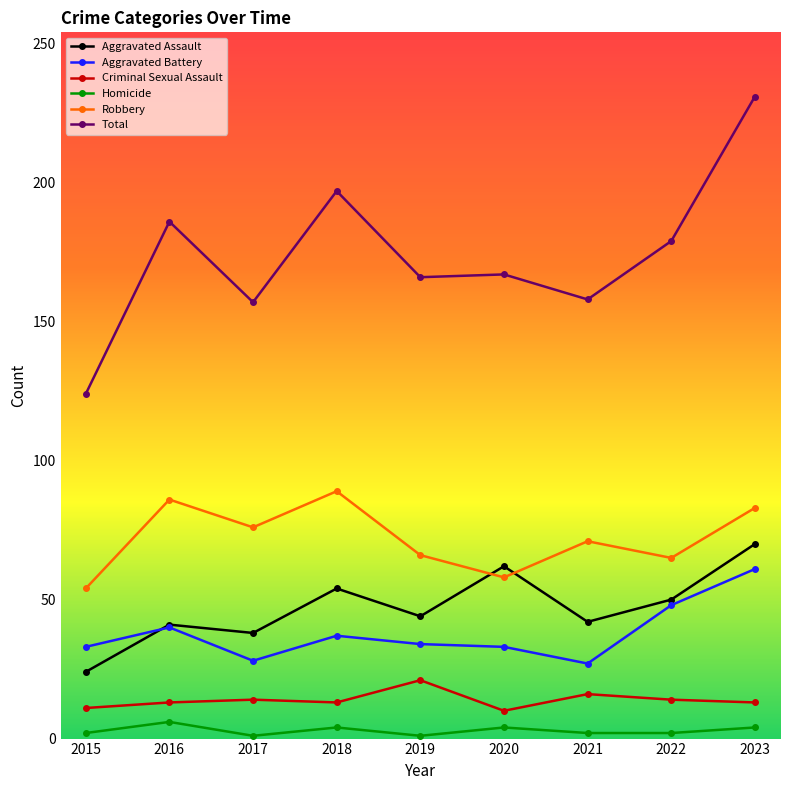

What is the value of the Criminal Sexual Assault point at the 1st from the left?

11